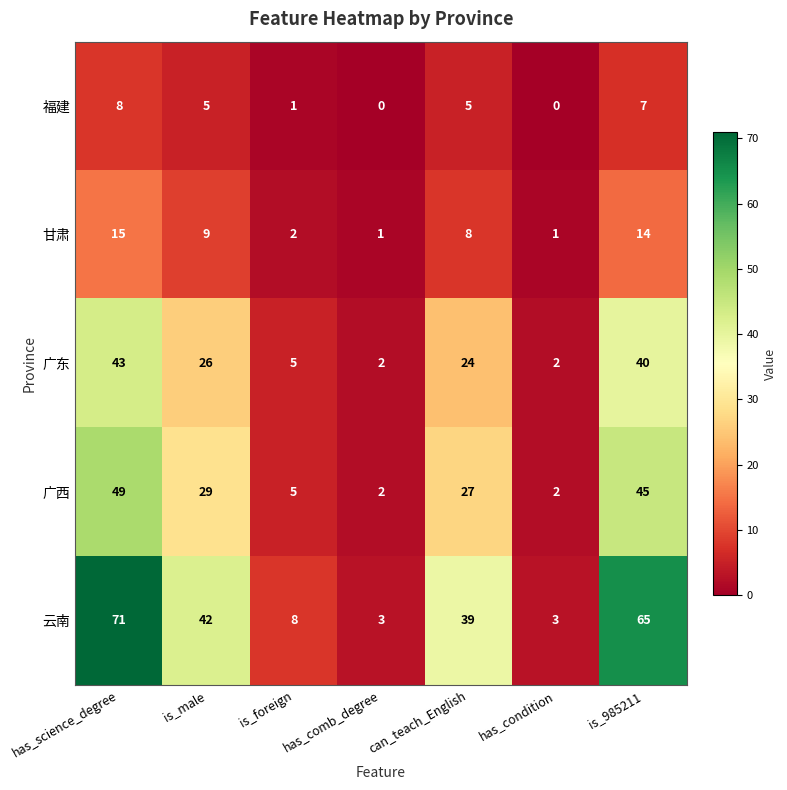

Which series has the widest spread of values?

云南